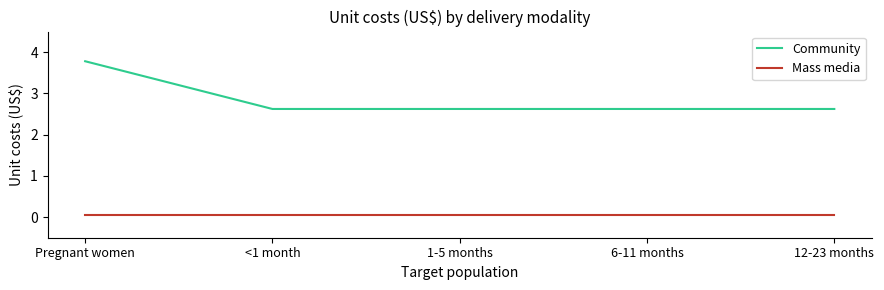

True or false: Community has a value of 3.7 at <1 month.

False